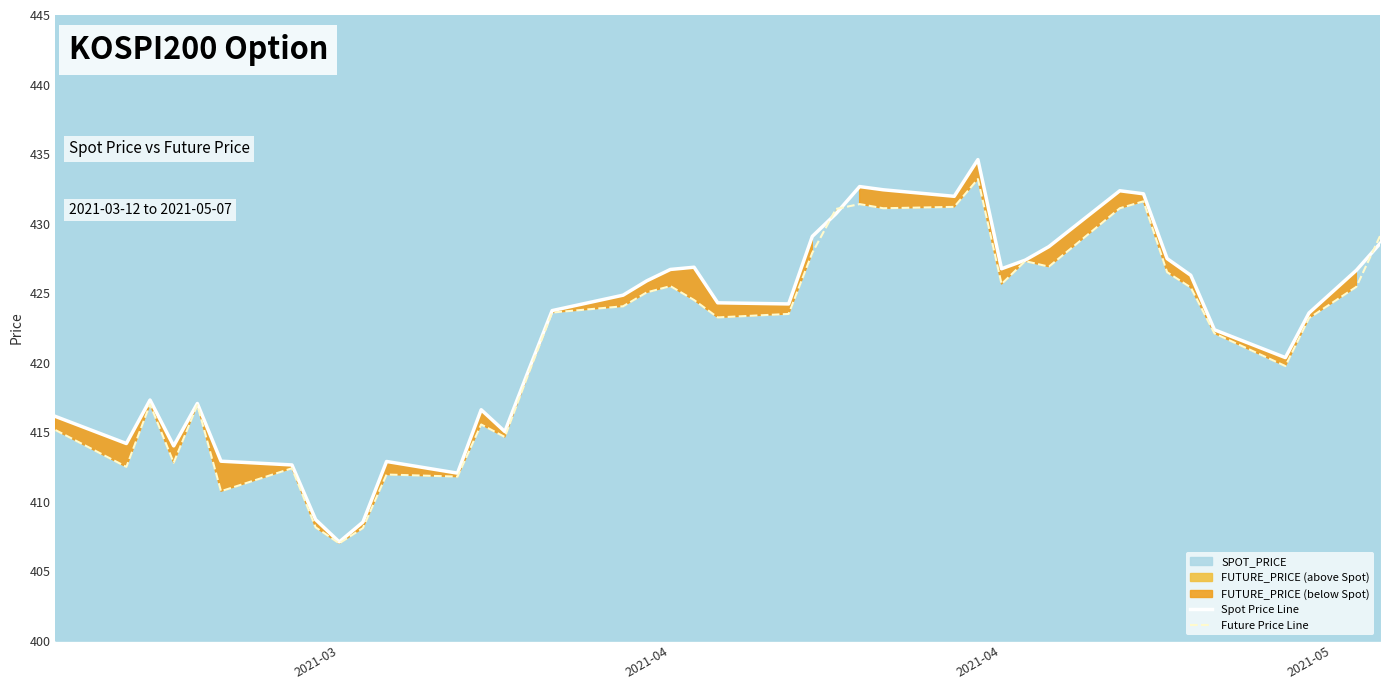

True or false: Spot Price Line has a value of 559.0 at 9.

False